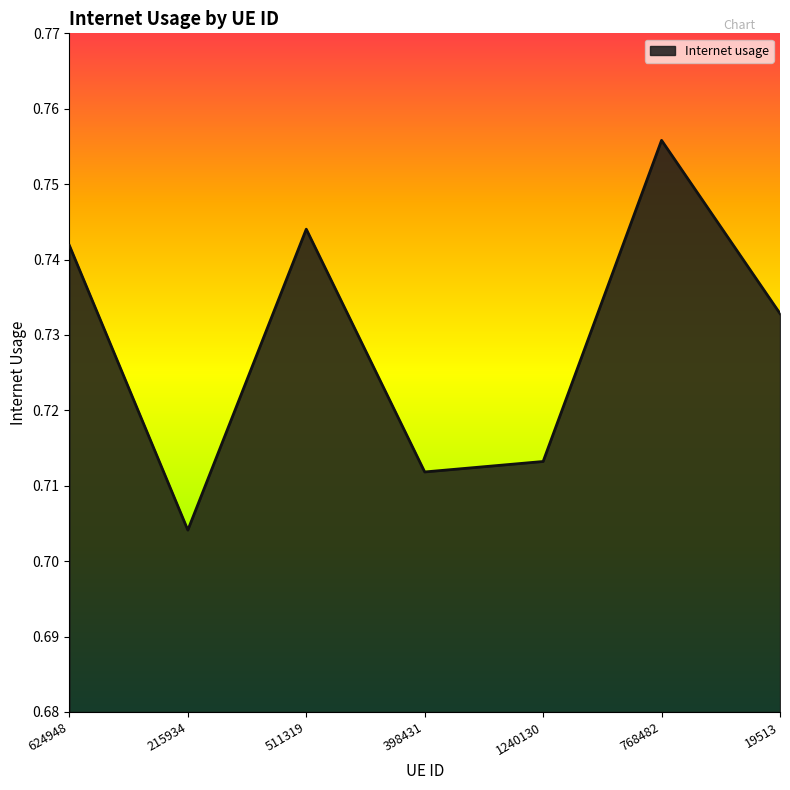

List the labels in order of value, largest first.

768482, 511319, 624948, 19513, 1240130, 398431, 215934